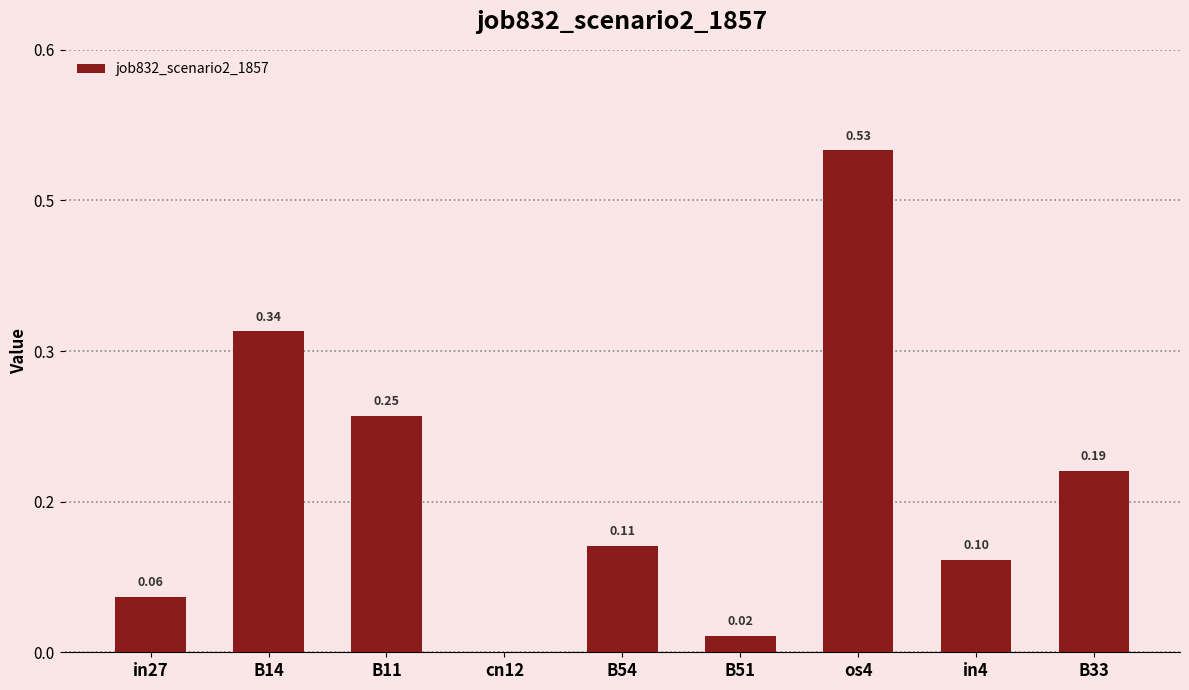

Rank the categories by value from highest to lowest.

os4, B14, B11, B33, B54, in4, in27, B51, cn12